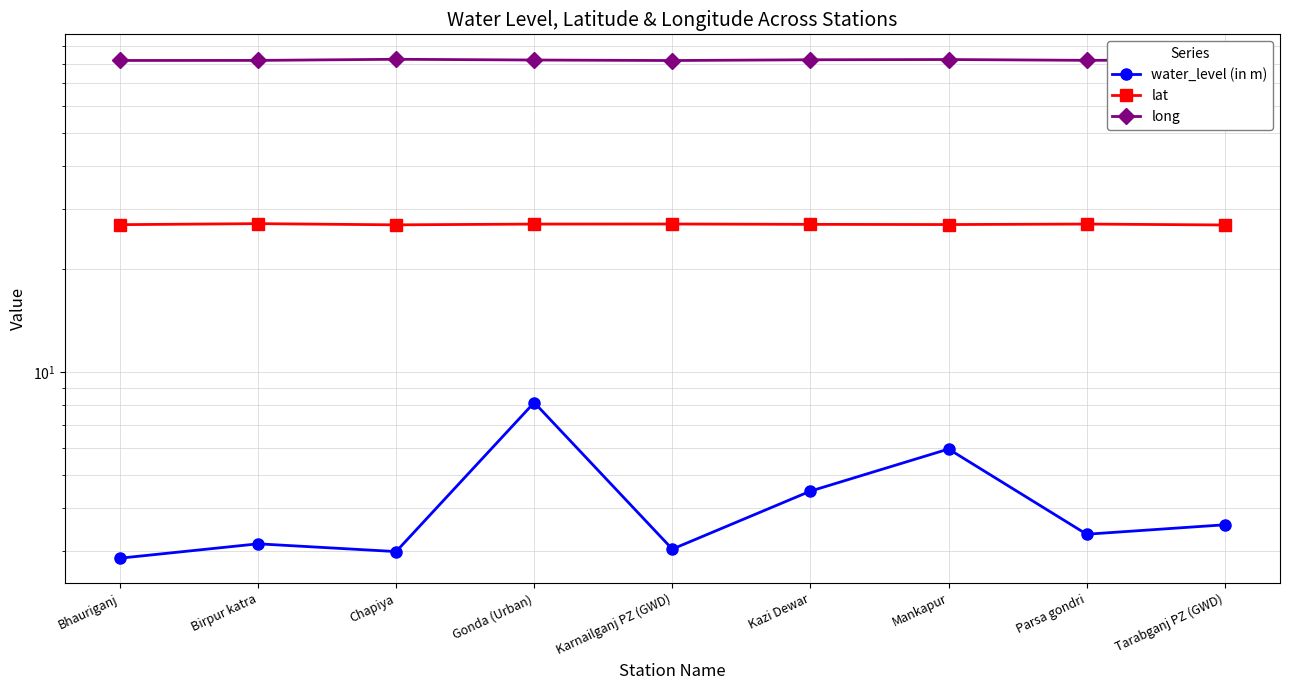

What is the maximum value for water_level (in m)?

8.1